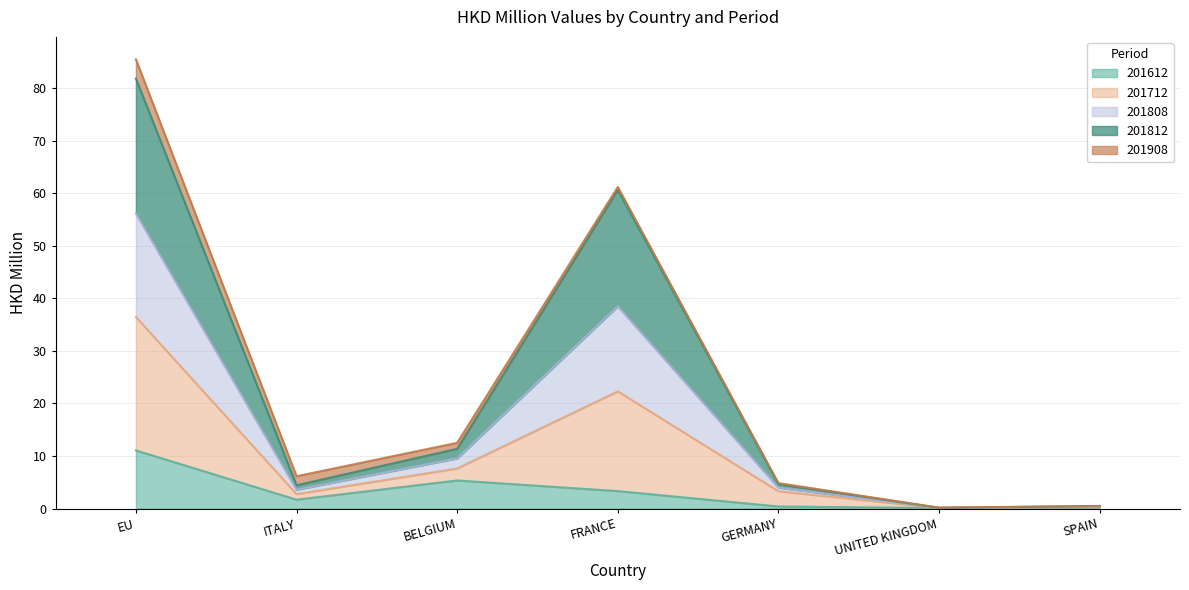

Where is 201808 nearest to the value 42?

FRANCE